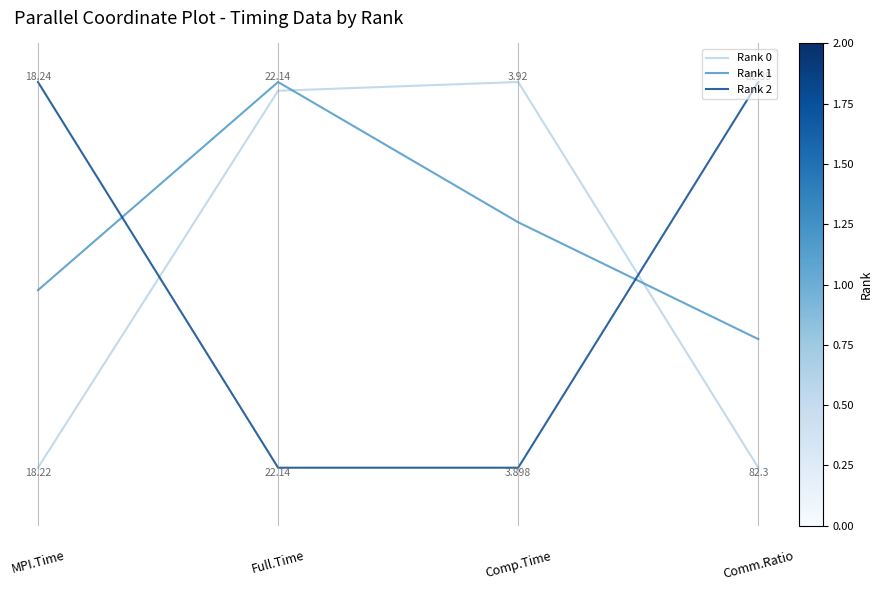

Reading right to left, list all the values displayed in this chart.

Rank 0: 0.0	1.0	1.0	0.0
Rank 1: 0.3	0.6	1.0	0.5
Rank 2: 1.0	0.0	0.0	1.0